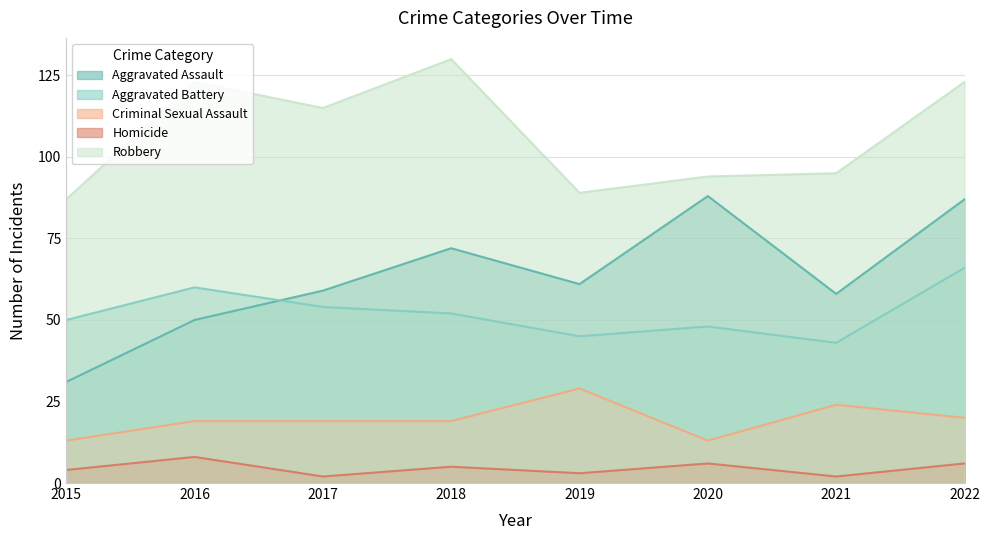

True or false: Aggravated Battery and Homicide cross at least once.

False